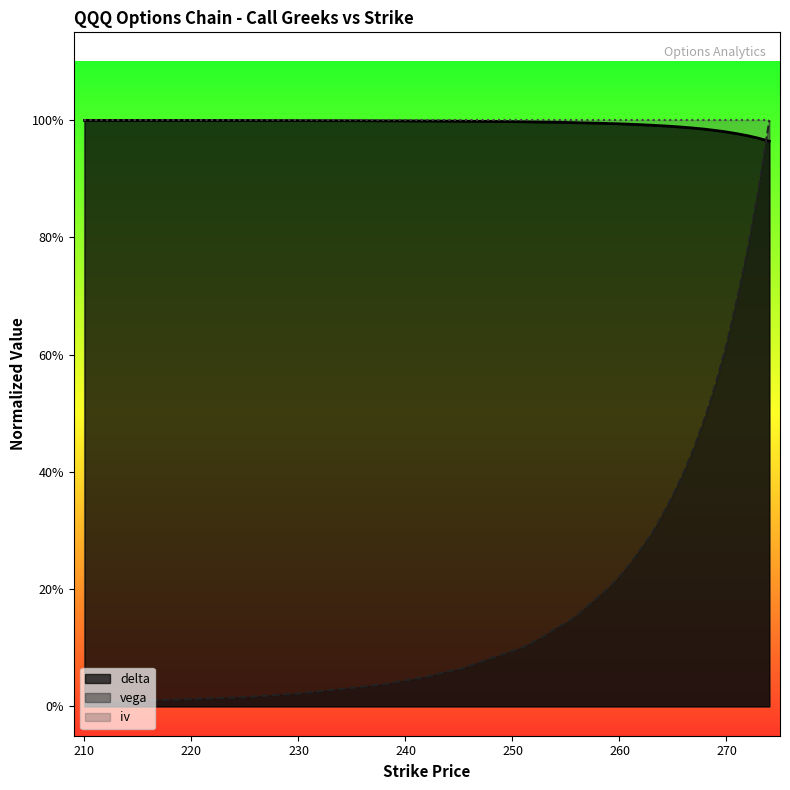

Reading left to right, transcribe all the data shown in this chart.

delta: 210=1.0	215=1.0	220=1.0	225=1.0	230=1.0	235=1.0	238=1.0	240=1.0	242=1.0	244=1.0	245=1.0	246=1.0	247=1.0	248=1.0	249=1.0	250=1.0	251=1.0	252=1.0	253=1.0	254=1.0	255=1.0	256=1.0	257=1.0	258=1.0	259=1.0	260=1.0	261=1.0	262=1.0	263=1.0	264=1.0	265=1.0	266=1.0	267=1.0	268=1.0	269=1.0	270=1.0	271=1.0	272=1.0	273=1.0	274=1.0
vega: 210=0.0	215=0.0	220=0.0	225=0.0	230=0.0	235=0.0	238=0.0	240=0.0	242=0.1	244=0.1	245=0.1	246=0.1	247=0.1	248=0.1	249=0.1	250=0.1	251=0.1	252=0.1	253=0.1	254=0.1	255=0.1	256=0.2	257=0.2	258=0.2	259=0.2	260=0.2	261=0.2	262=0.3	263=0.3	264=0.3	265=0.4	266=0.4	267=0.4	268=0.5	269=0.6	270=0.6	271=0.7	272=0.8	273=0.9	274=1.0